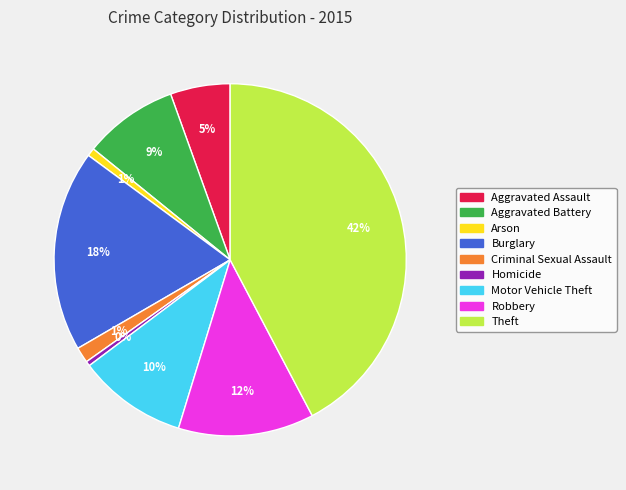

Which category has the biggest portion of the pie?

Theft